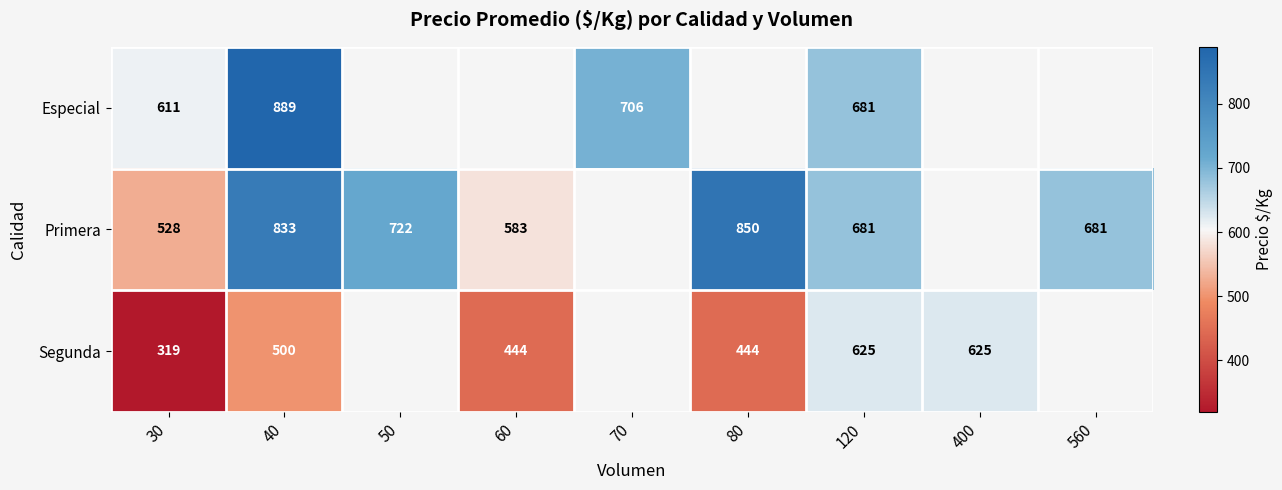

What is the difference between the Primera values at 80 and 60?

267